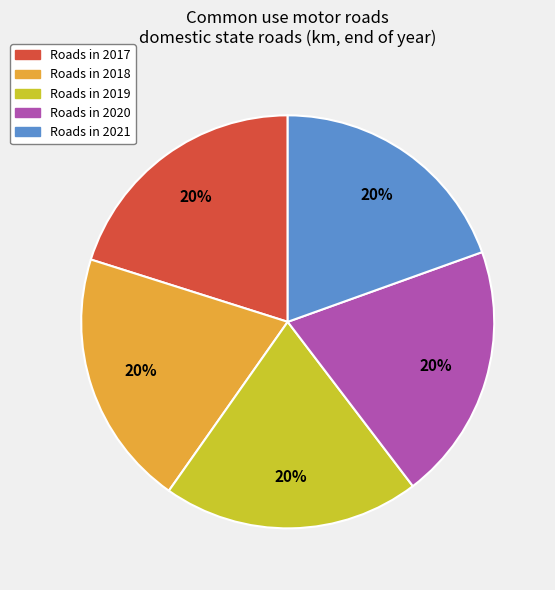

How many slices are in this pie chart?

5